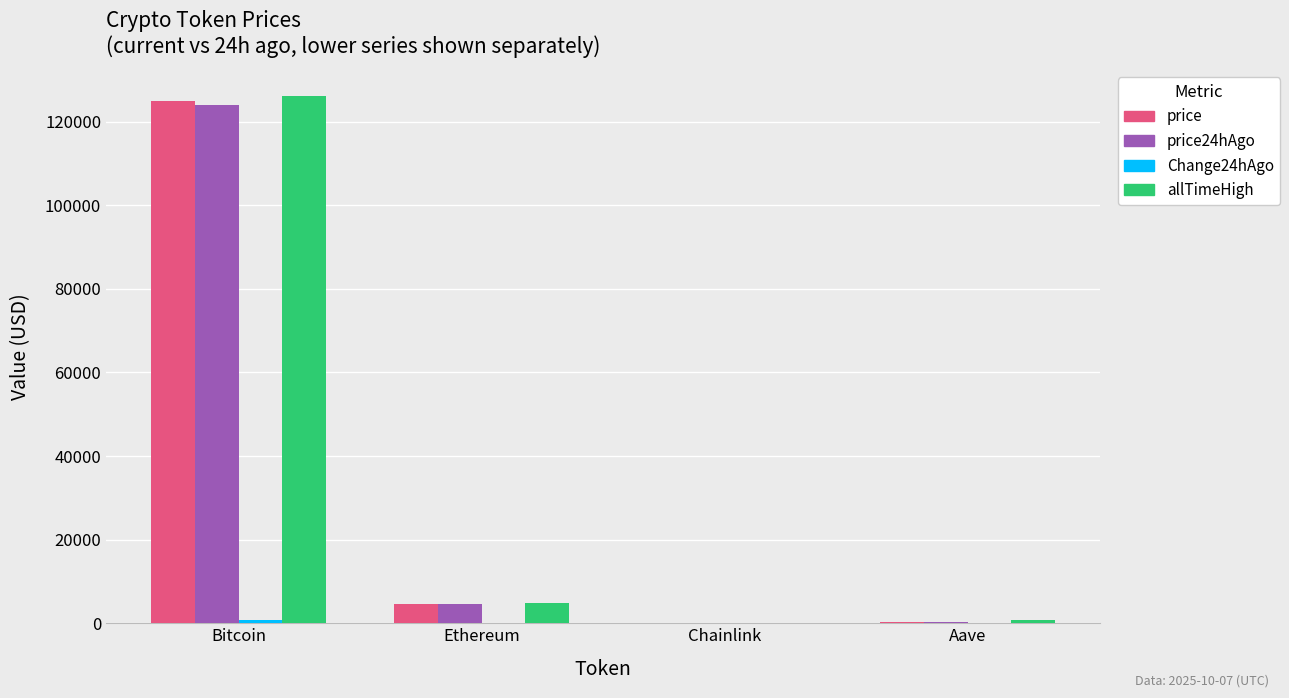

What is the highest value of the allTimeHigh series?

126080.0